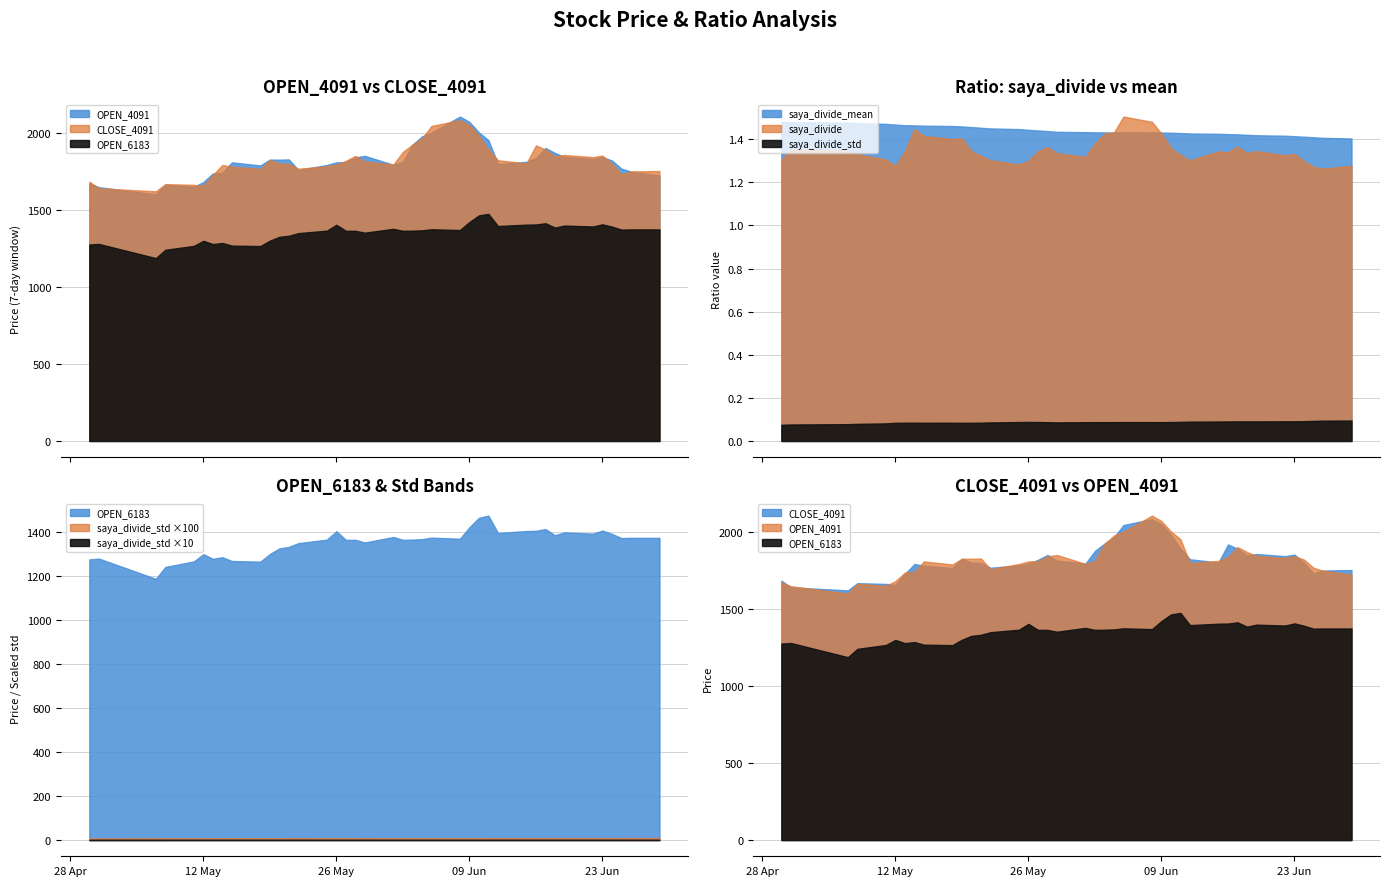

What is the sum of all OPEN_4091 values?

72693.0